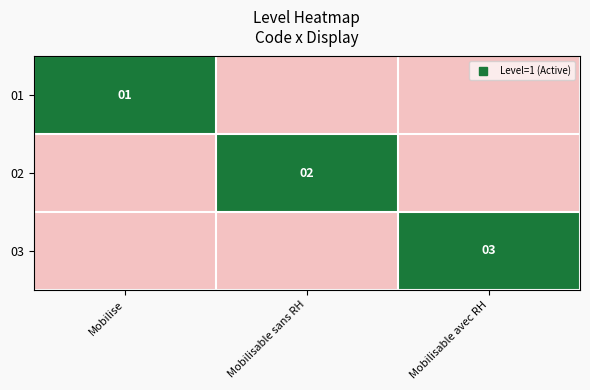

What is the sum of the 01 values at Mobilise and Mobilisable sans RH?

1